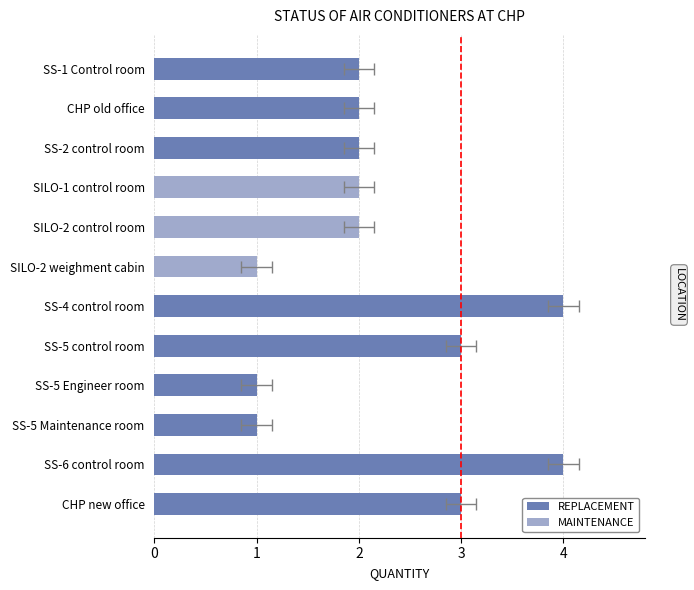

Rank the series by their average value, from highest to lowest.

REPLACEMENT, MAINTENANCE